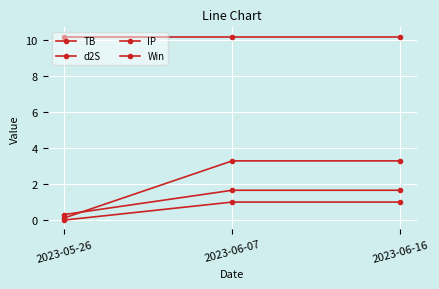

How many categories are shown in the chart?

3